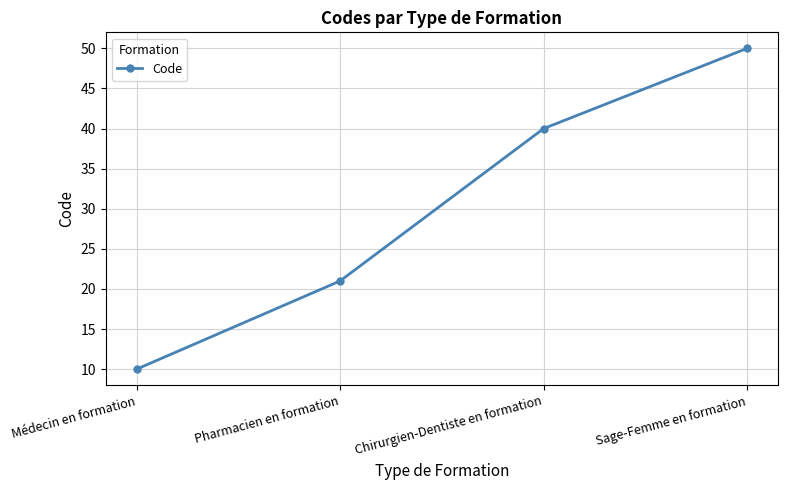

True or false: the data has more than 0 interior local peaks.

False